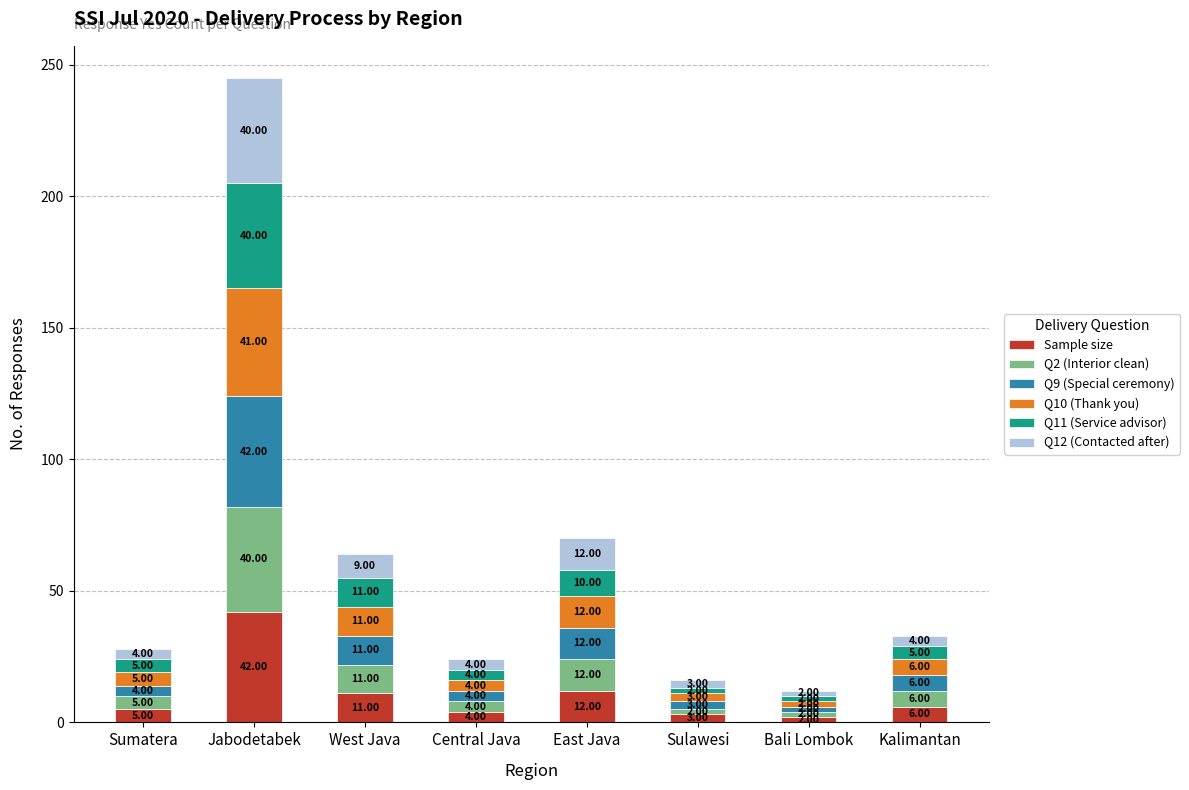

At which label does Sample size first exceed 6?

Jabodetabek